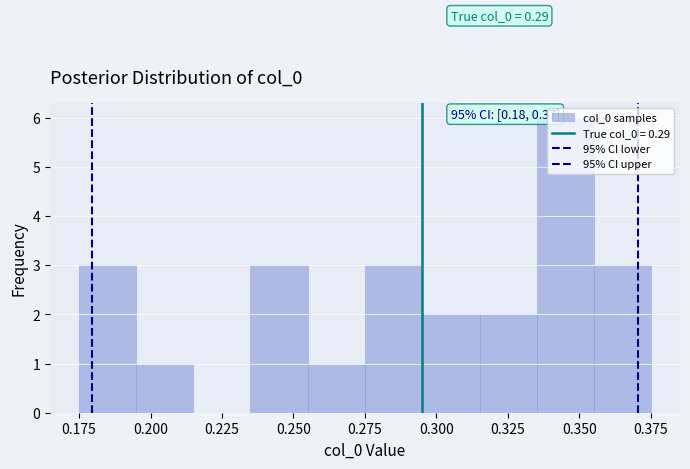

Which range on the x-axis has the tallest bar?

0.335 to 0.355